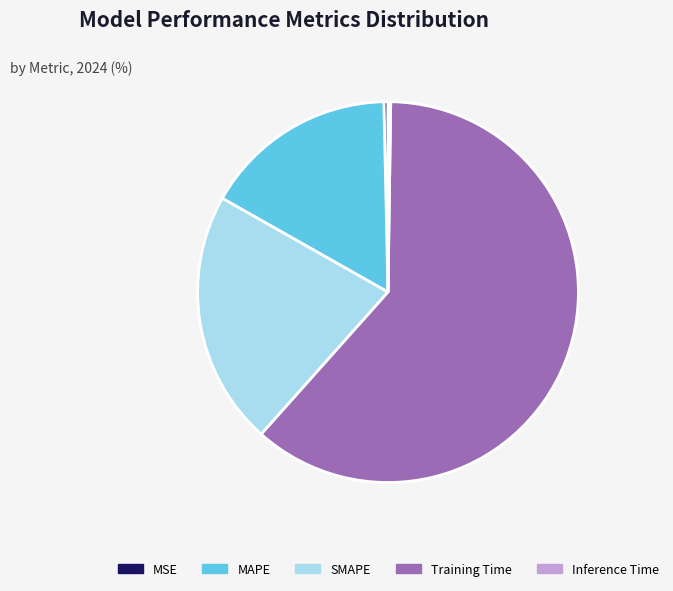

Is it true that MSE is 13% of the pie?

False